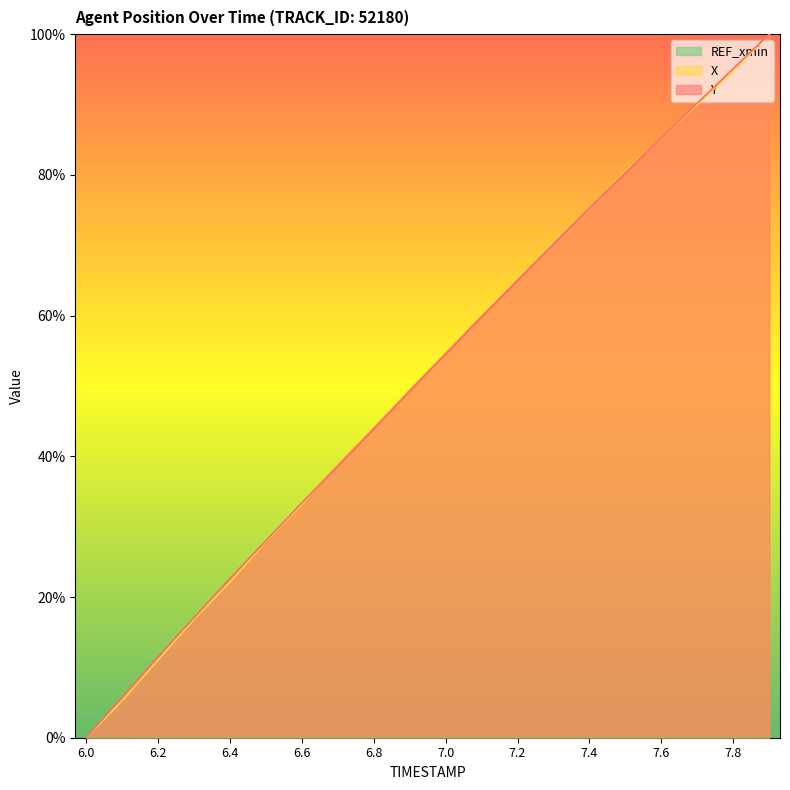

Reading left to right, extract all data points from this chart.

X: 0.0	5.3	11.1	16.8	22.1	27.9	33.2	38.9	44.2	49.5	54.7	60.0	65.3	70.5	75.3	80.5	85.3	90.0	94.7	100.0
Y: 0.0	5.7	11.5	17.1	22.6	28.0	33.4	38.6	43.9	49.3	54.6	59.8	65.0	70.2	75.3	80.3	85.3	90.2	95.1	100.0